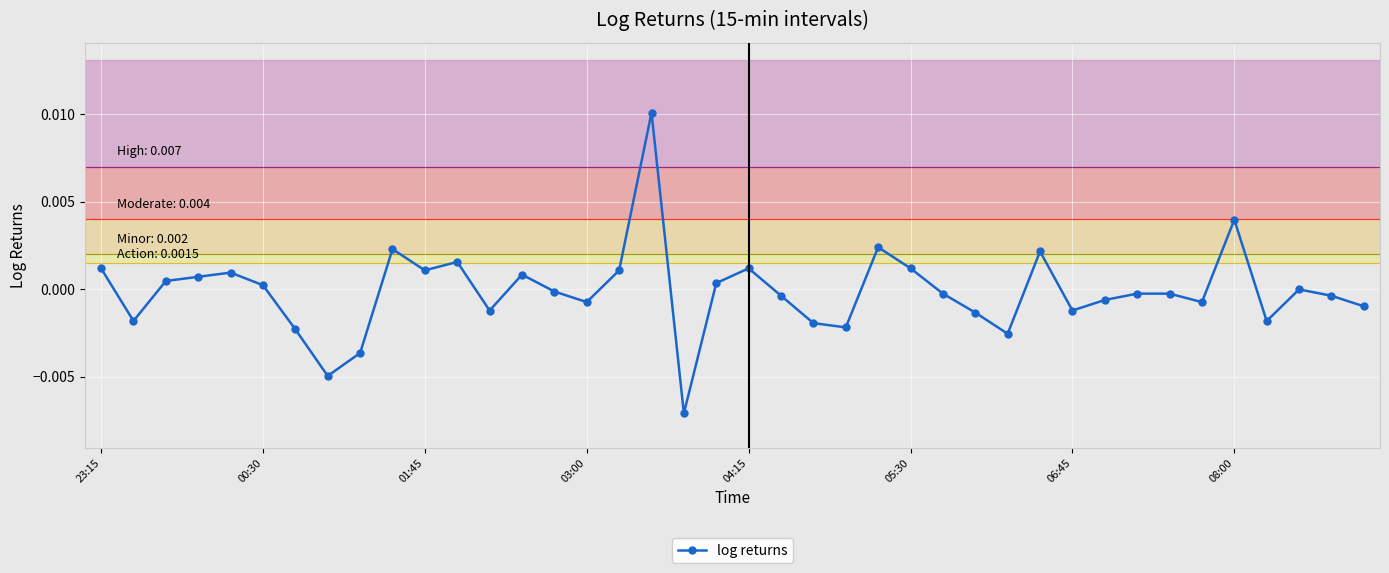

True or false: the data has more than 1 interior local peaks.

True